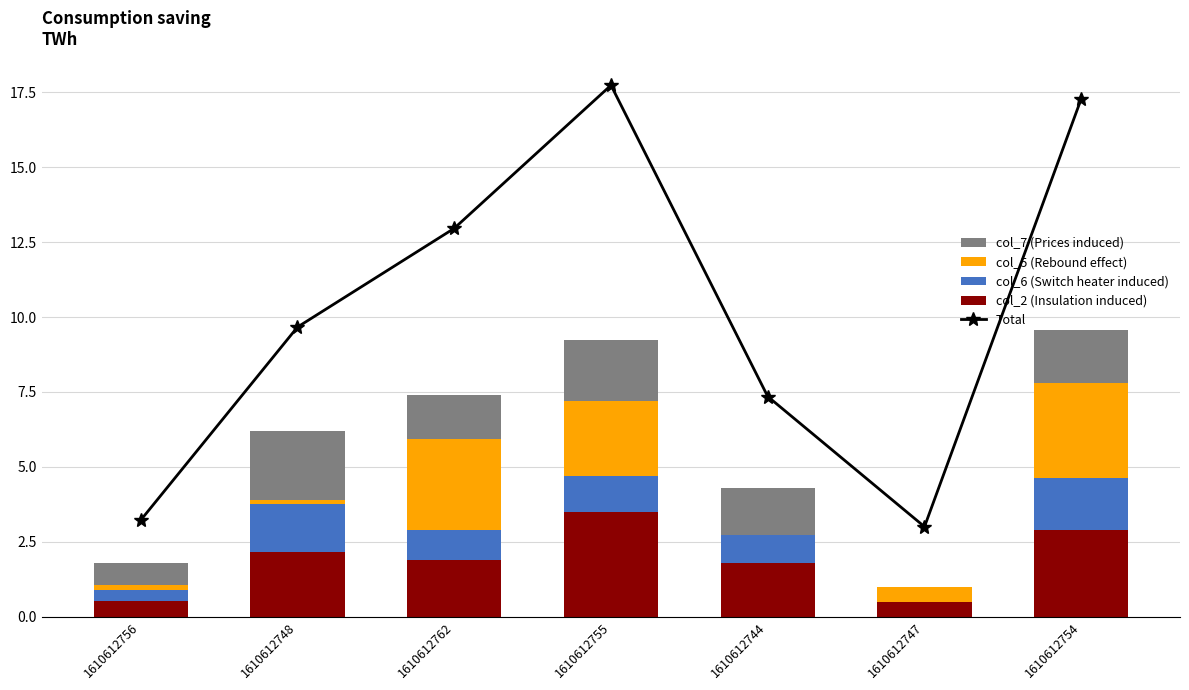

How many values in the col_5 (Rebound effect) series exceed 0?

6